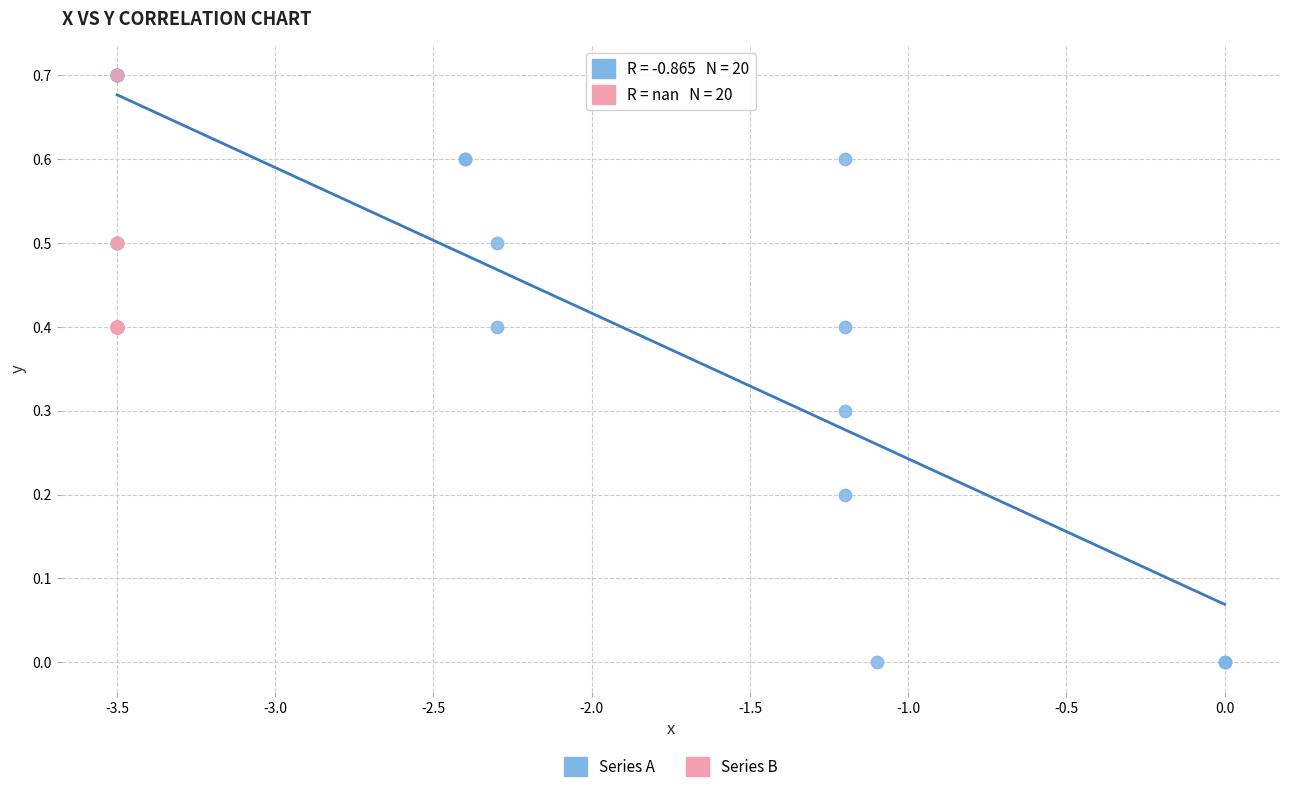

Which series has the largest Y range (max minus min)?

Series A